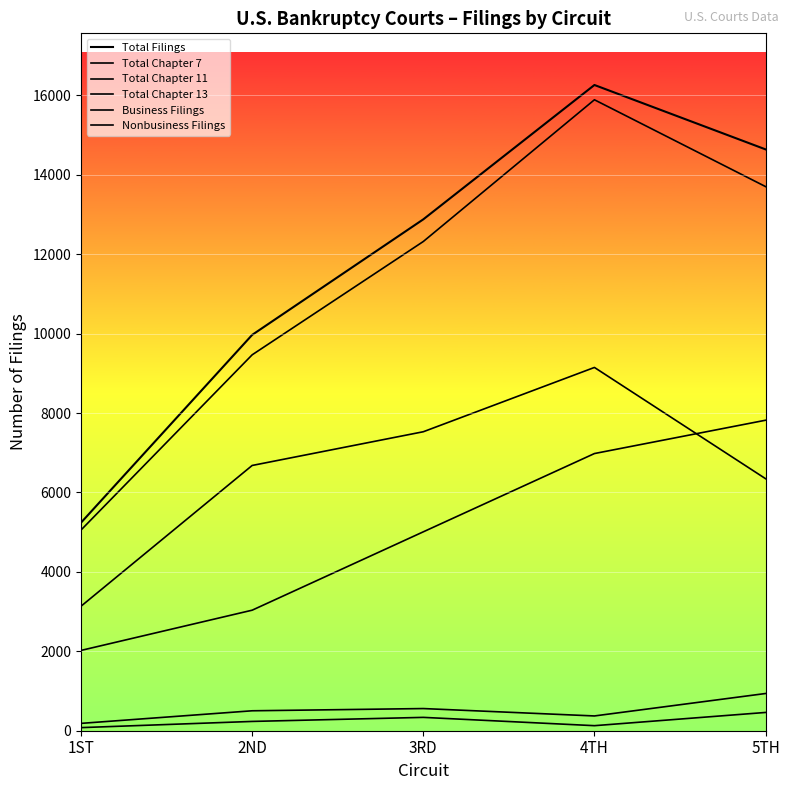

What is the difference between the second highest and minimum values in the Total Chapter 7 series?

4393